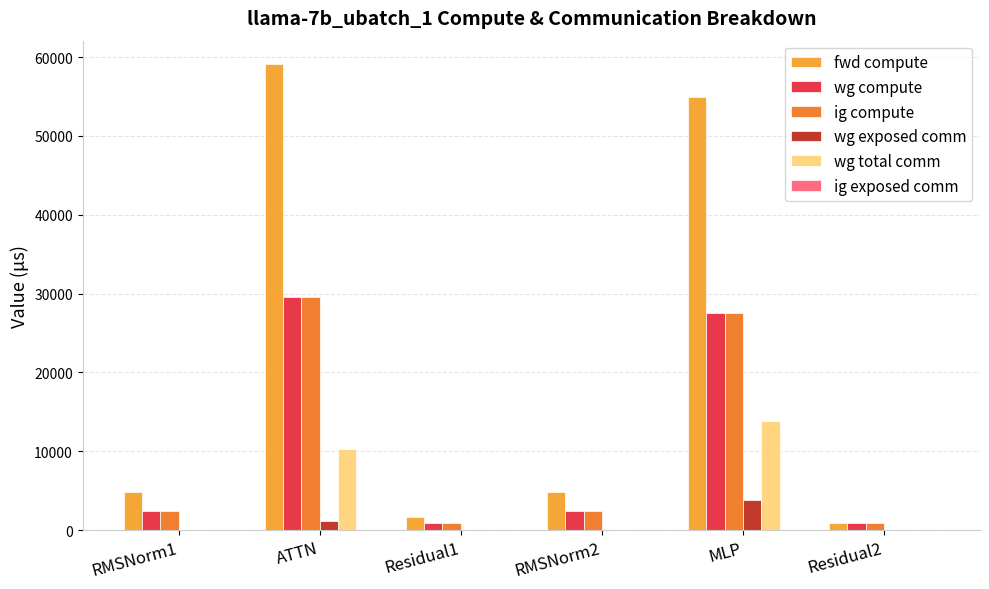

What is the total value across all series at Residual2?

2611.9